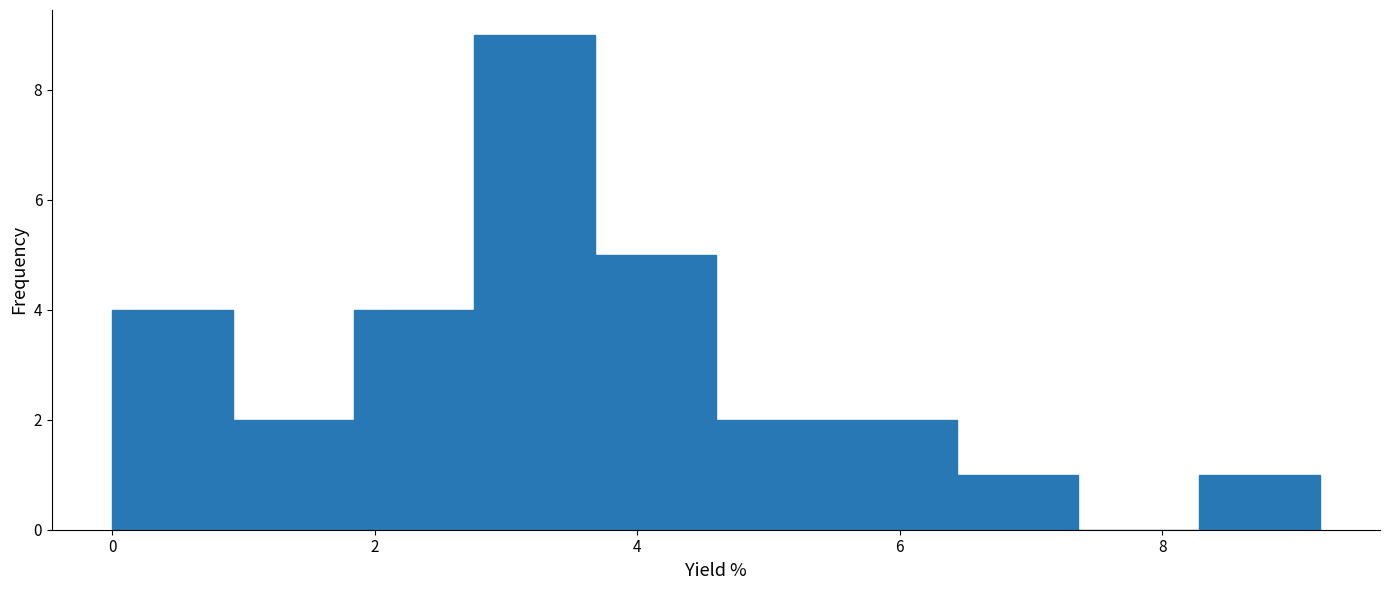

Over which range of the x-axis is the bar tallest?

2.76 to 3.68